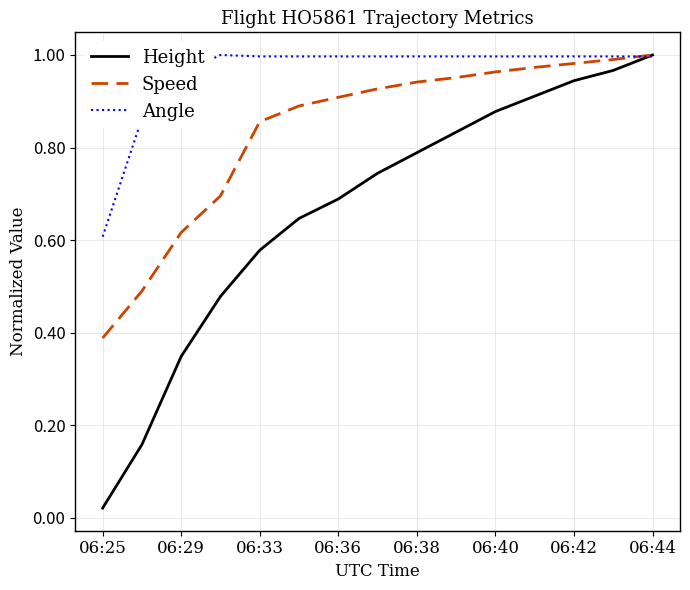

Which series has the largest total across all categories?

Angle